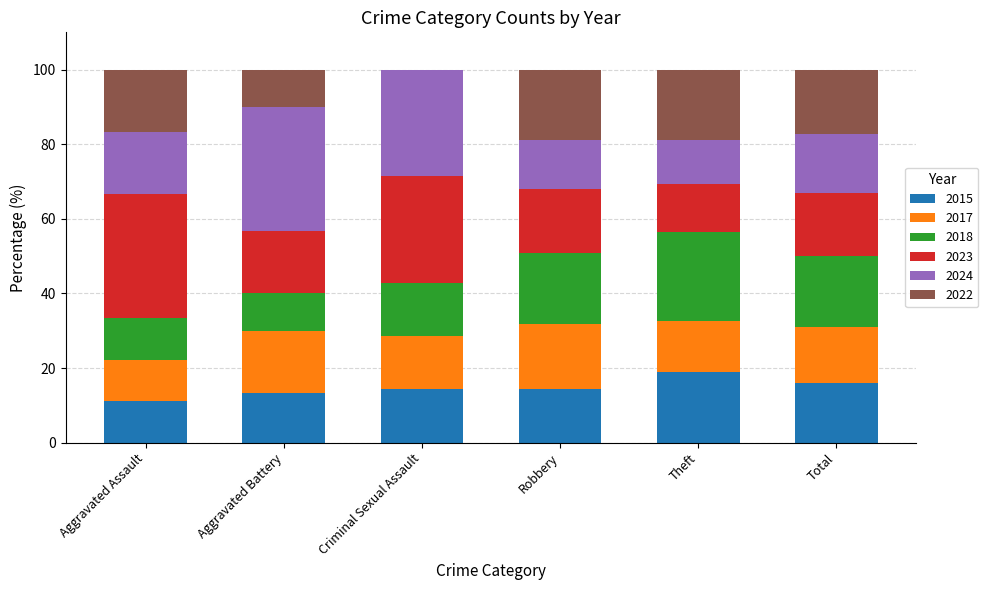

At which label does 2015 reach its peak?

Theft